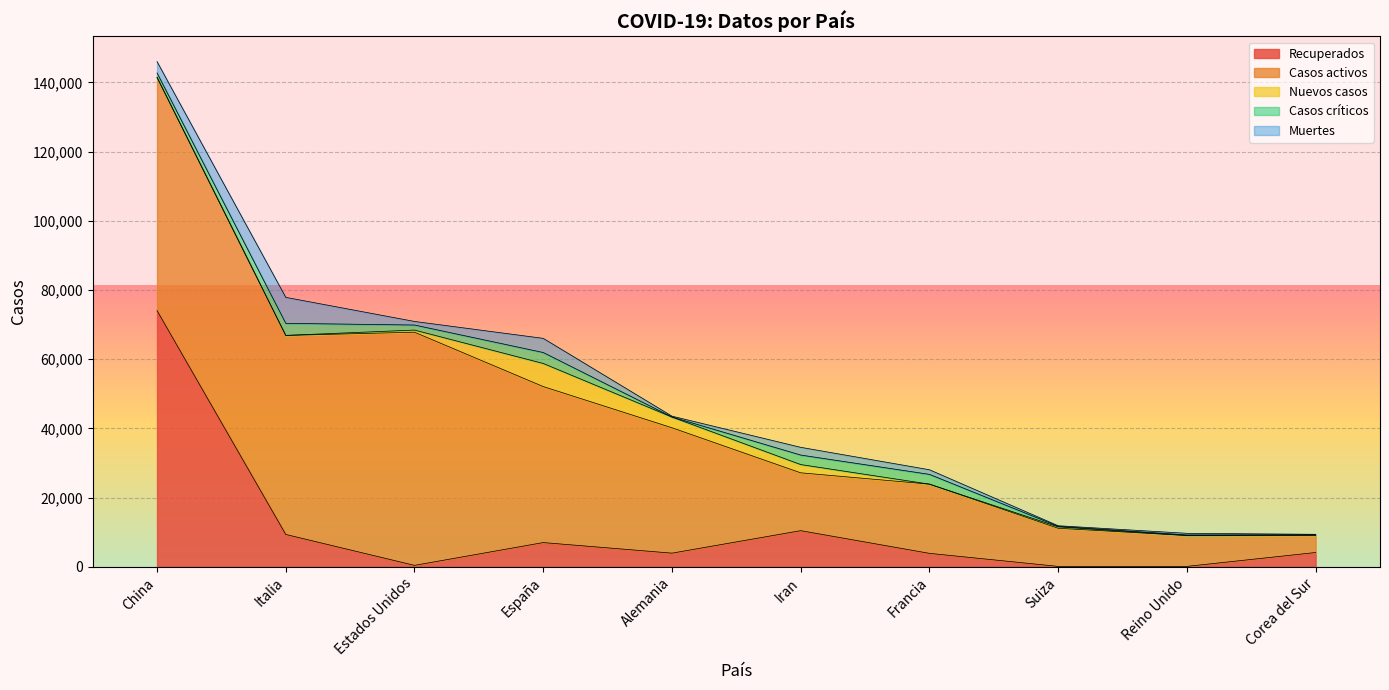

At which category does Muertes reach its first local valley?

Estados Unidos